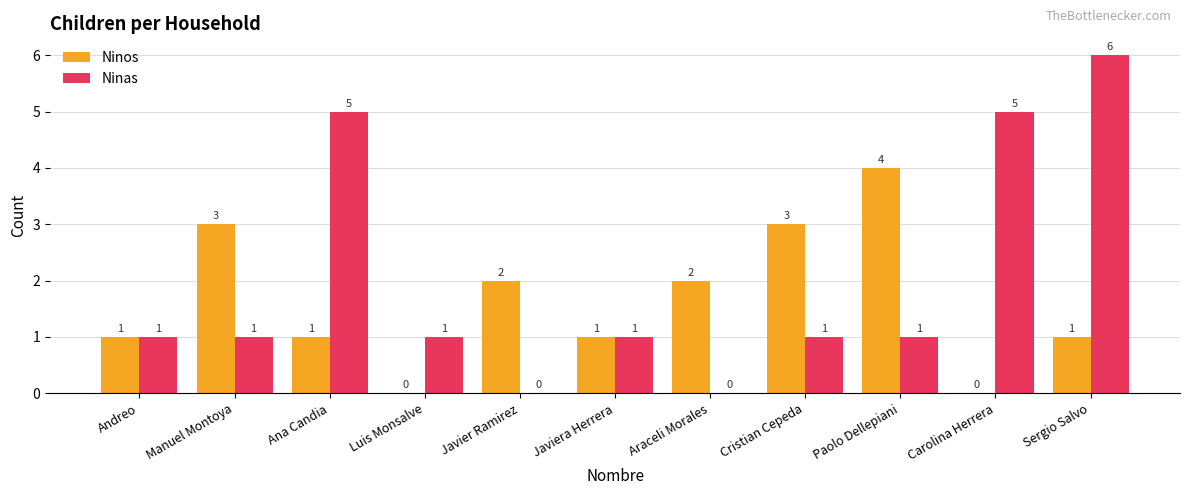

Which series has the largest range (max minus min)?

Ninas